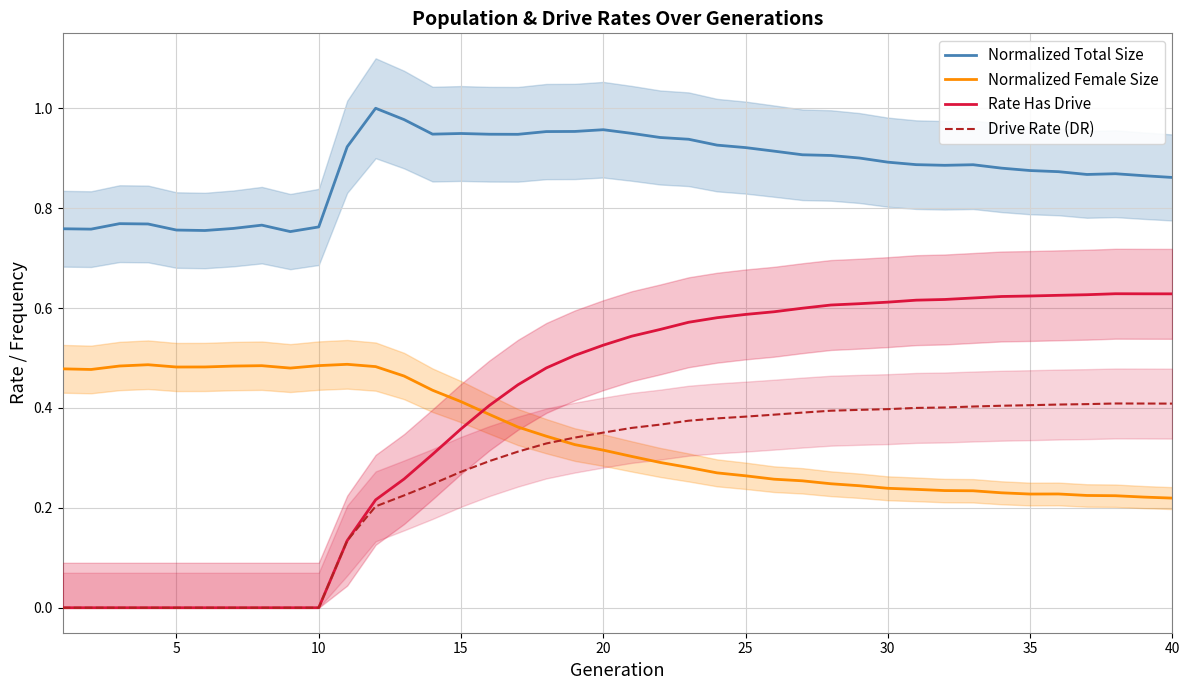

True or false: Normalized Female Size and Normalized Total Size intersect in this chart.

False